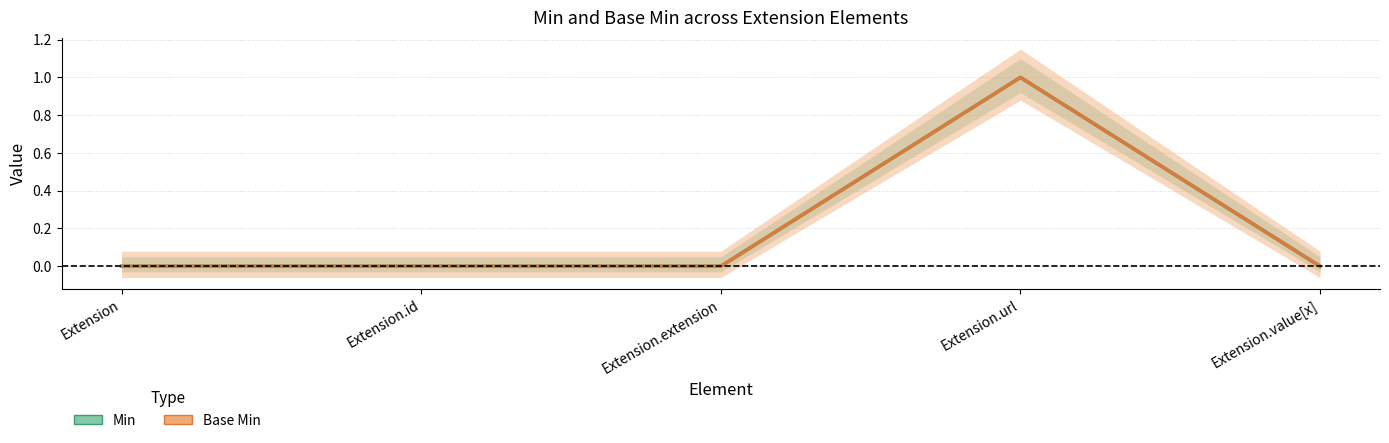

Where is the first local maximum for Min?

Extension.url